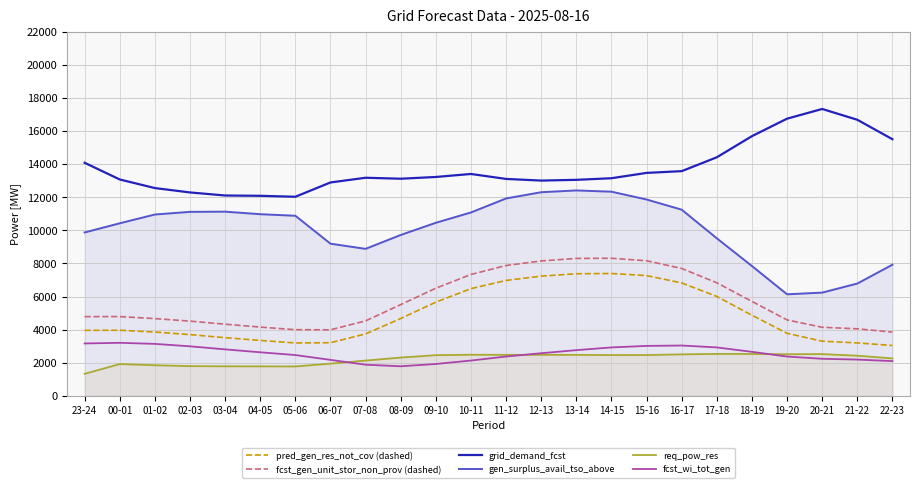

What is the value of the pred_gen_res_not_cov (dashed) point at the 5th from the left?

3512